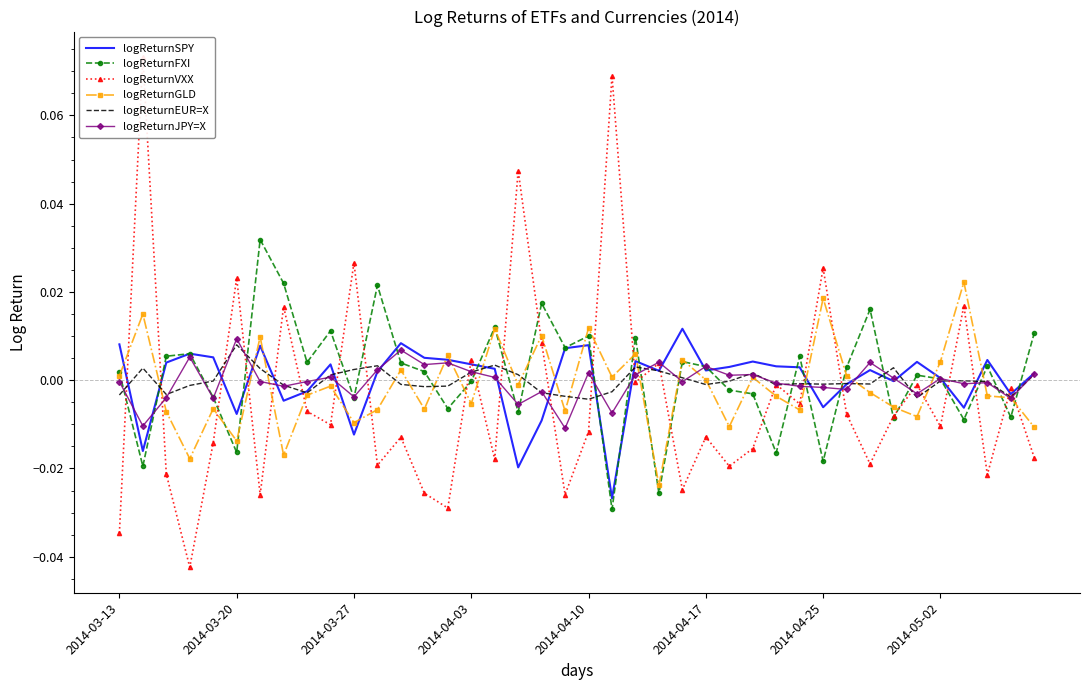

Where does the logReturnFXI series first go above 0?

2014-03-13